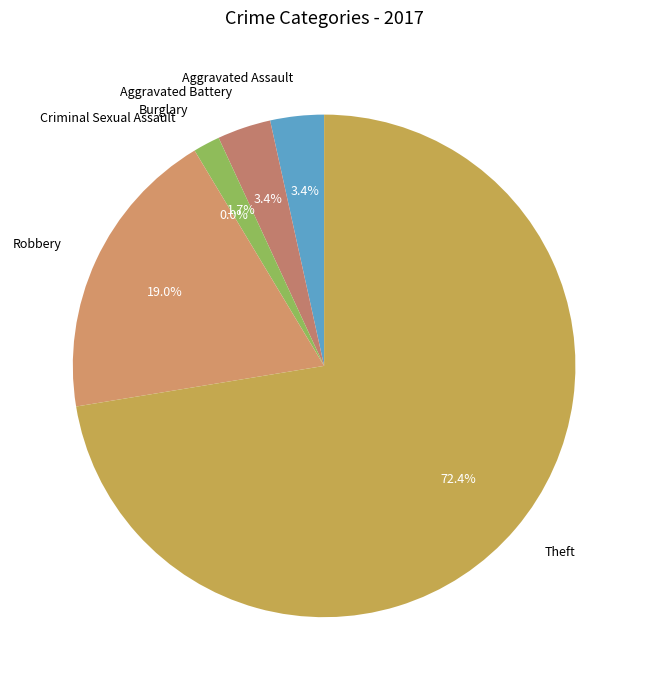

Is Theft the majority of the pie?

Yes